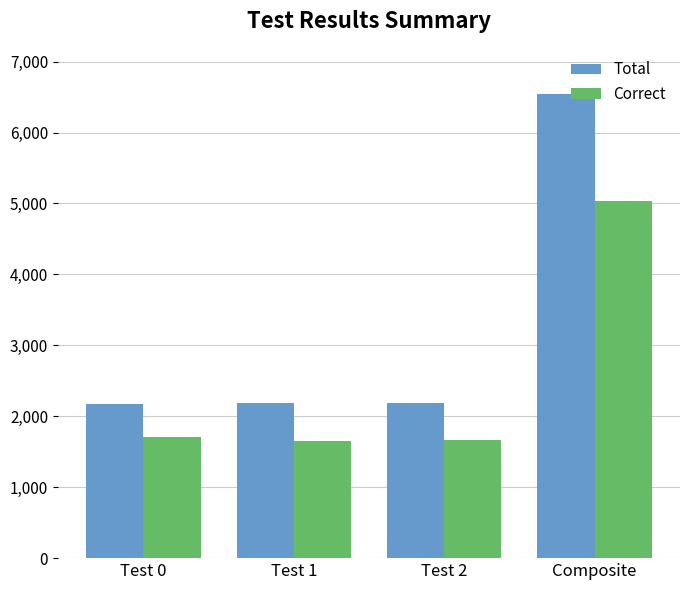

Which series has the largest total across all categories?

Total